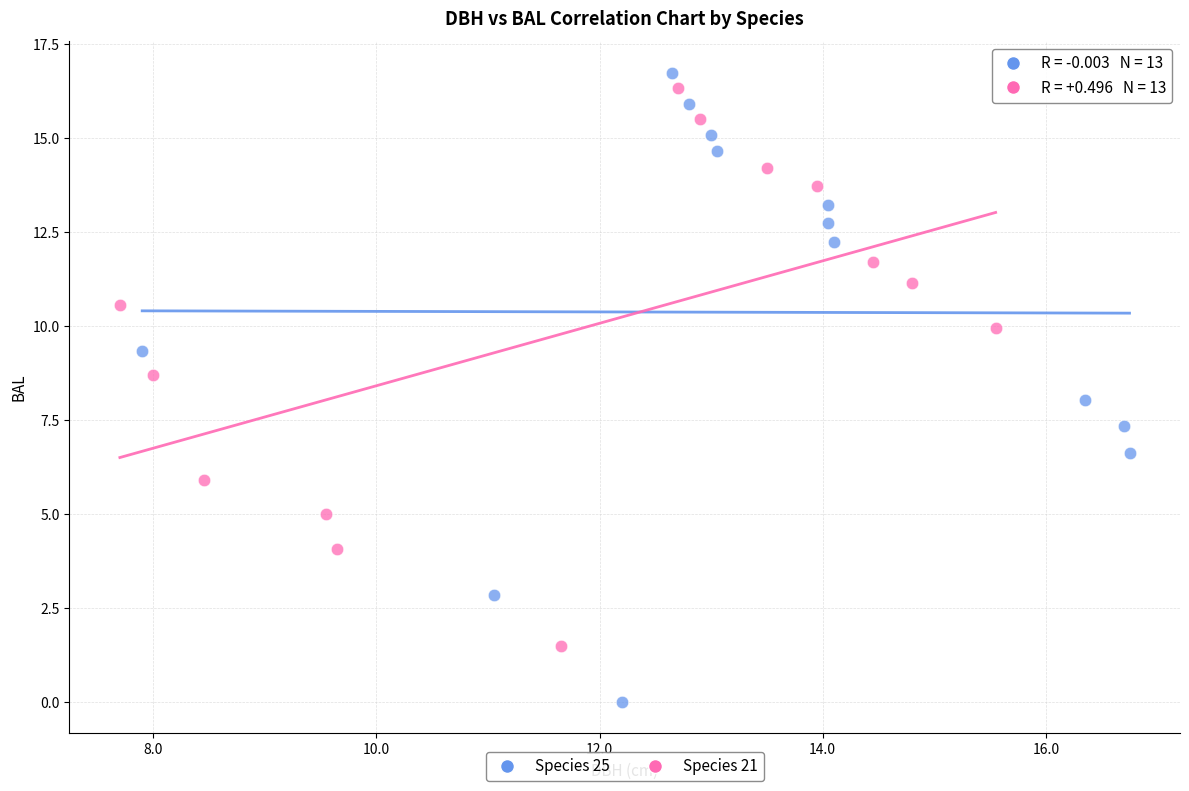

Which series contains the lowest Y value?

Species 25